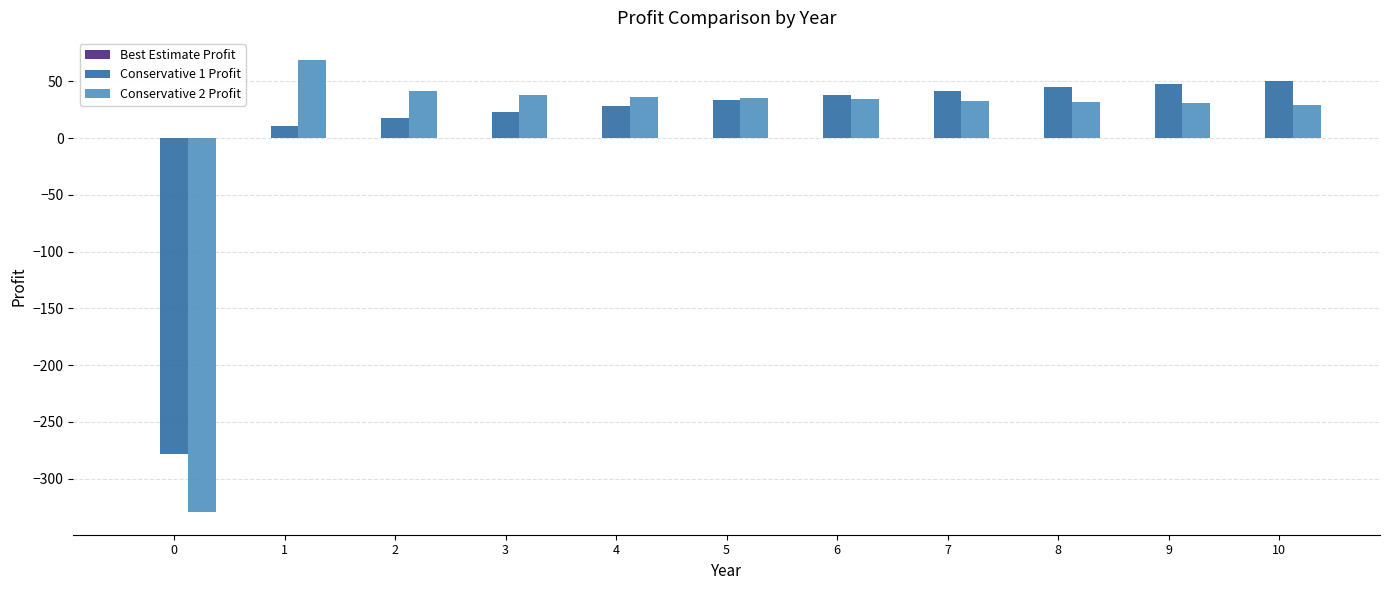

How many data points does each series have?

11